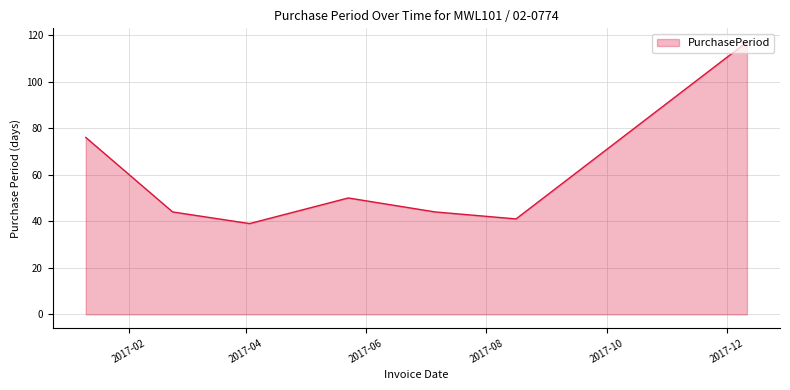

What is the smallest value displayed?

39